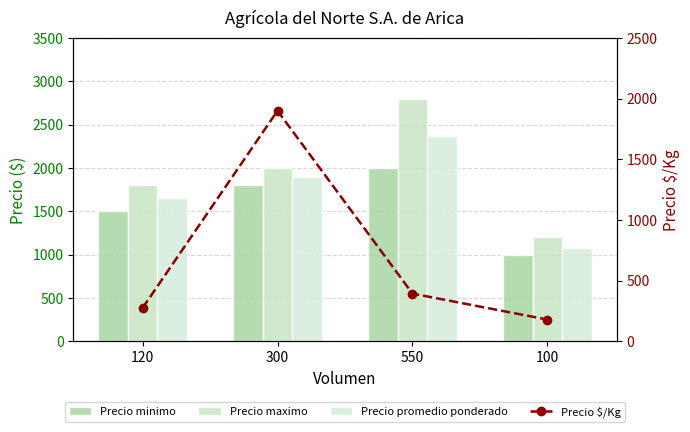

Reading left to right, list all the values displayed in this chart.

Precio minimo: 120=1500	300=1800	550=2000	100=1000
Precio maximo: 120=1800	300=2000	550=2800	100=1200
Precio promedio ponderado: 120=1650	300=1900	550=2364	100=1080
Precio $/Kg: 120=275	300=1900	550=394	100=180